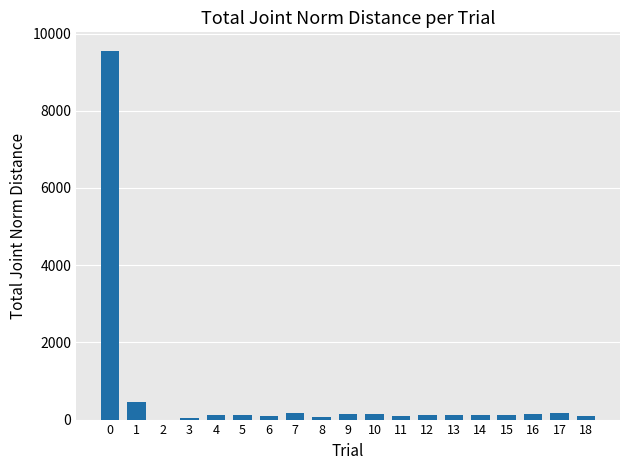

What is the sum of the values at 5 and 9?

254